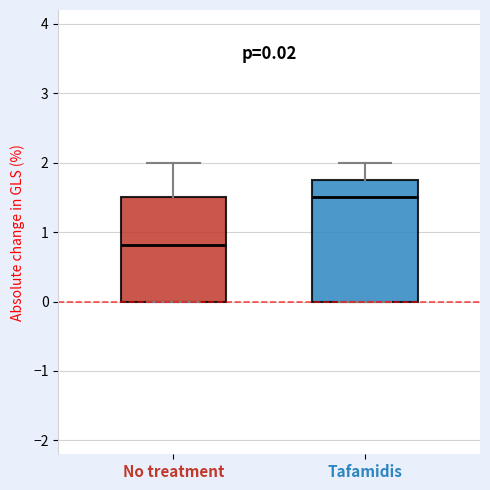

Which box is the tallest, from its lower edge to its upper edge?

Tafamidis